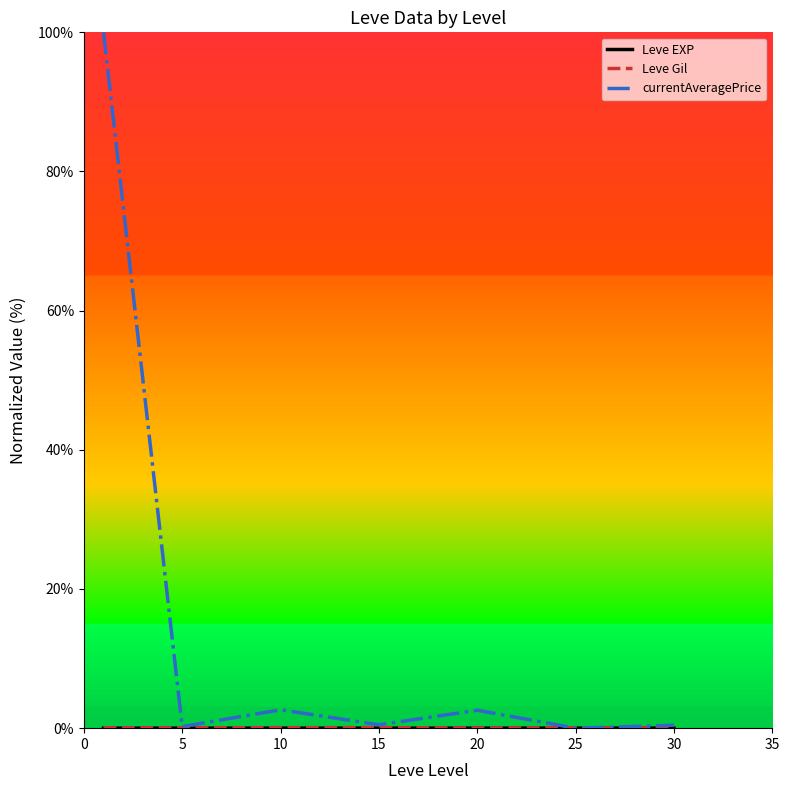

What is the greatest value displayed?

100.0